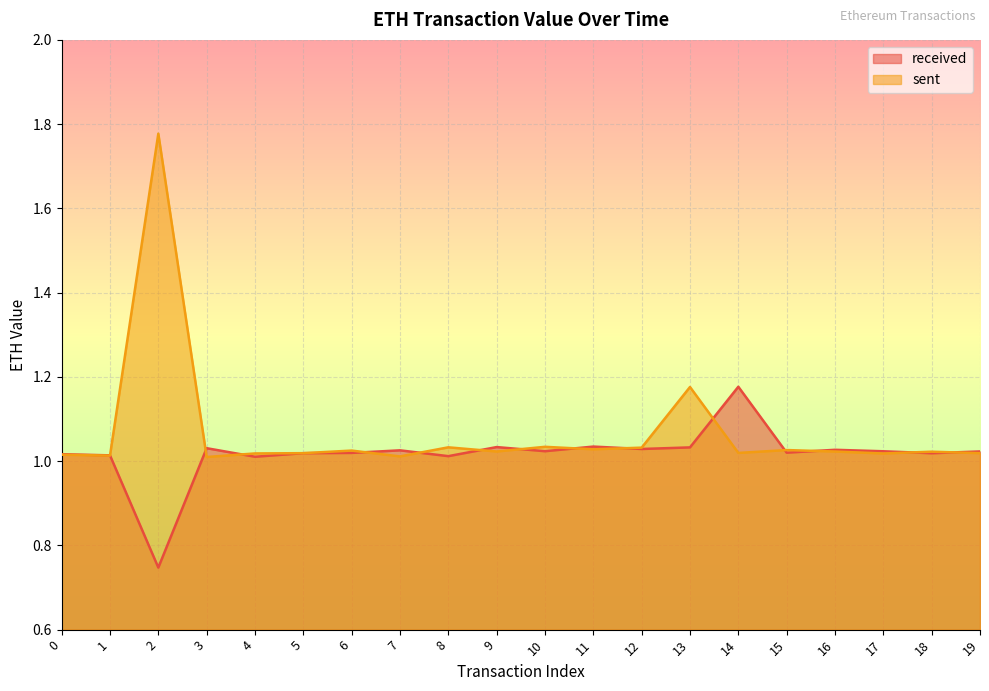

Where do sent and received first cross each other?

1 and 2